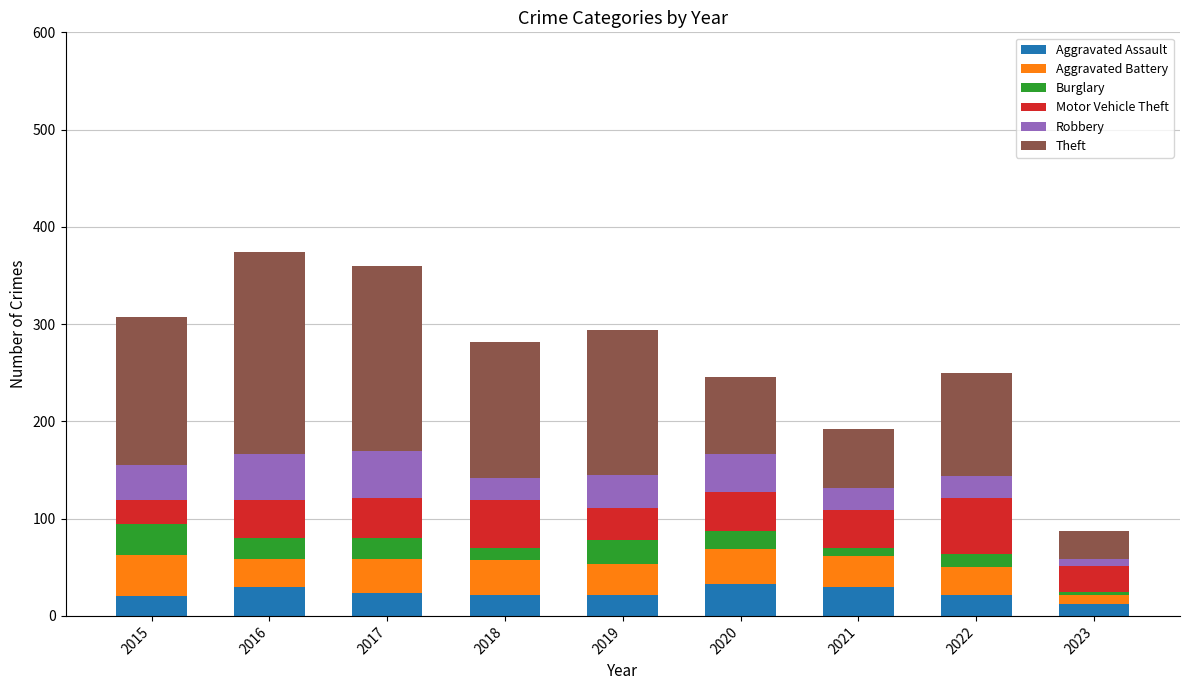

What is the total value across all series at 2015?

307